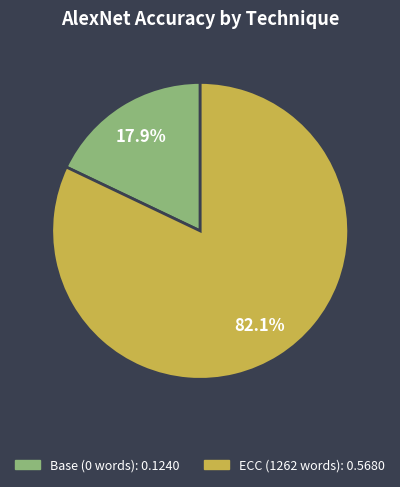

Is it true that Base (0 words) is 18% of the pie?

True